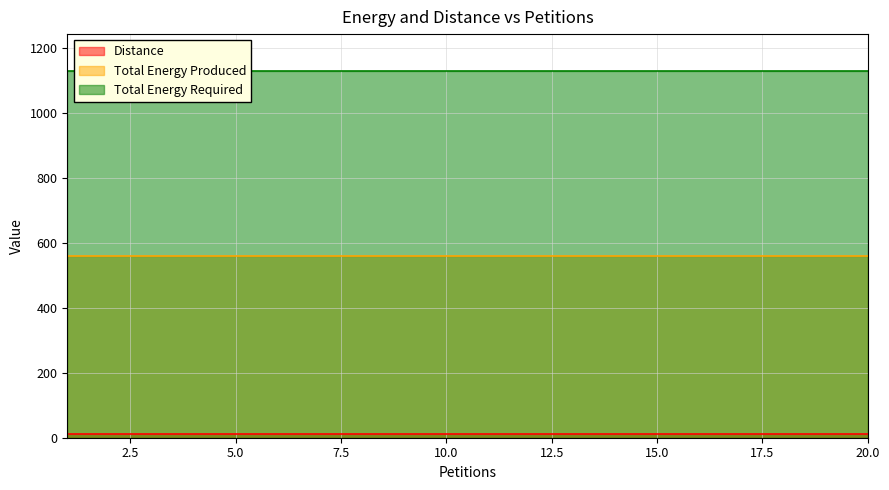

True or false: Total Energy Required has more than 2 points higher than both neighbors.

False